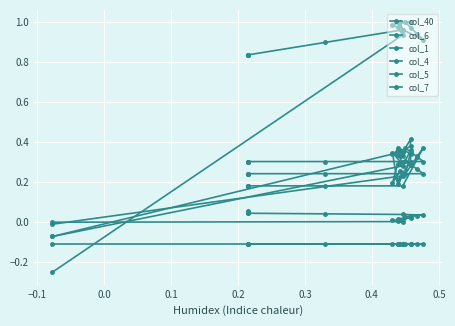

How many categories are shown in the chart?

19